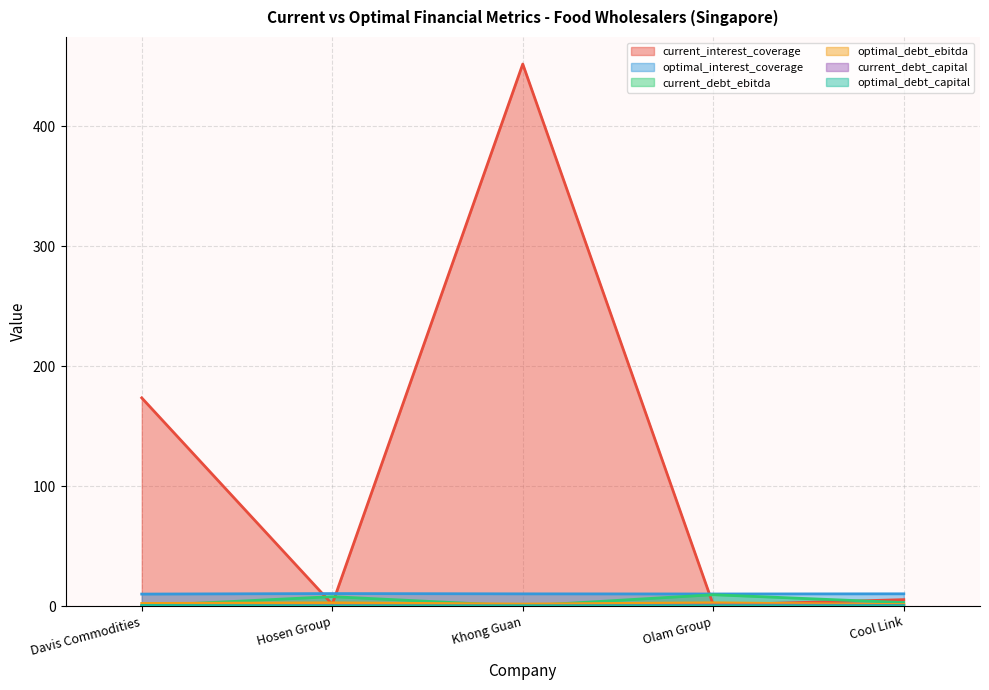

How many interior local peaks does the optimal_debt_ebitda series have?

2